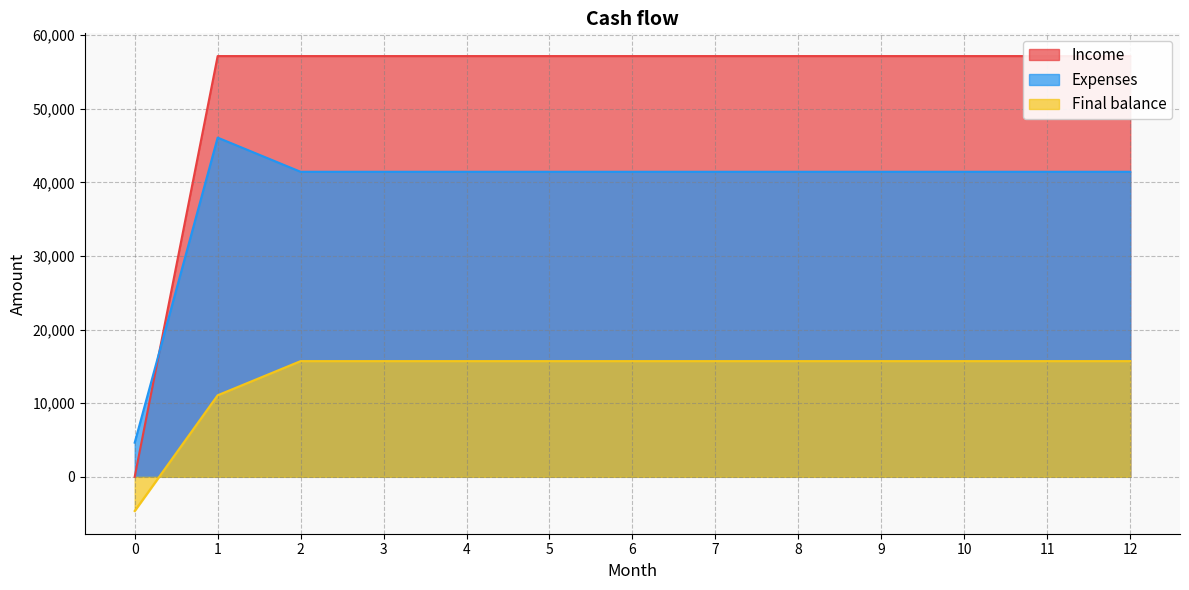

What is the approximate value of Income at 4?

57156.4